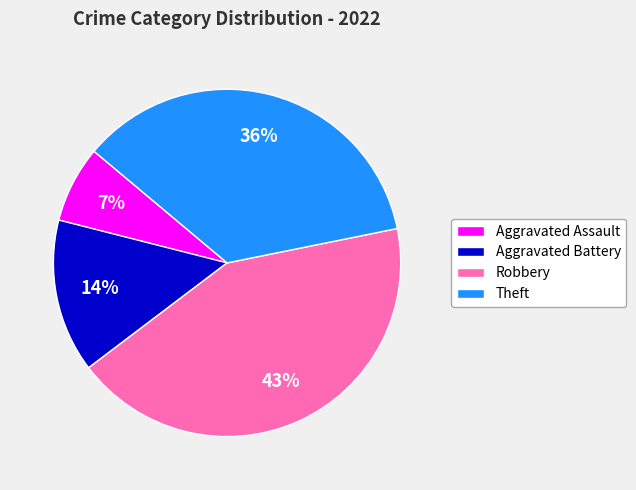

Which category has the biggest portion of the pie?

Robbery